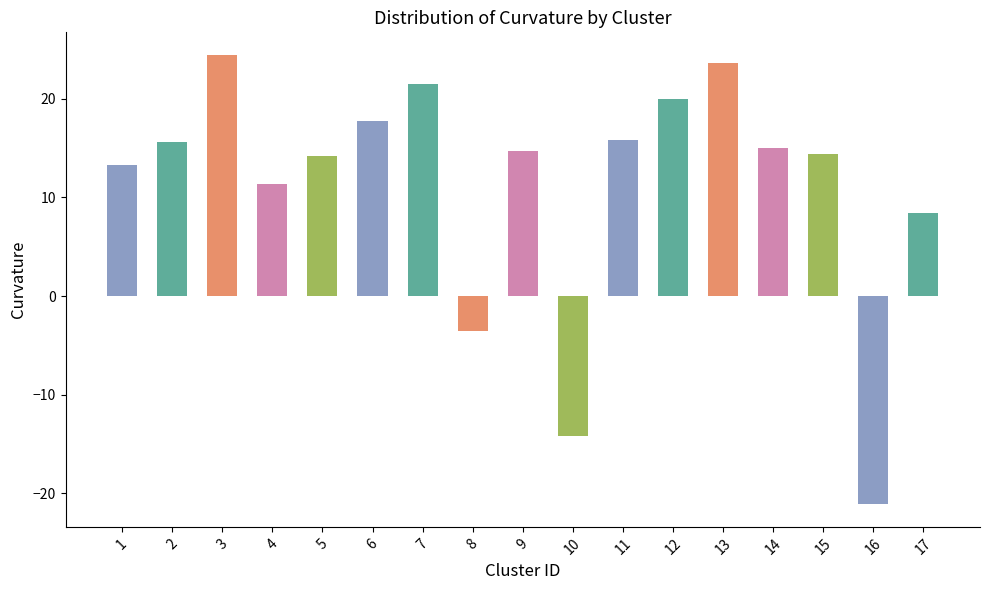

Which category has the lowest value across all series?

16